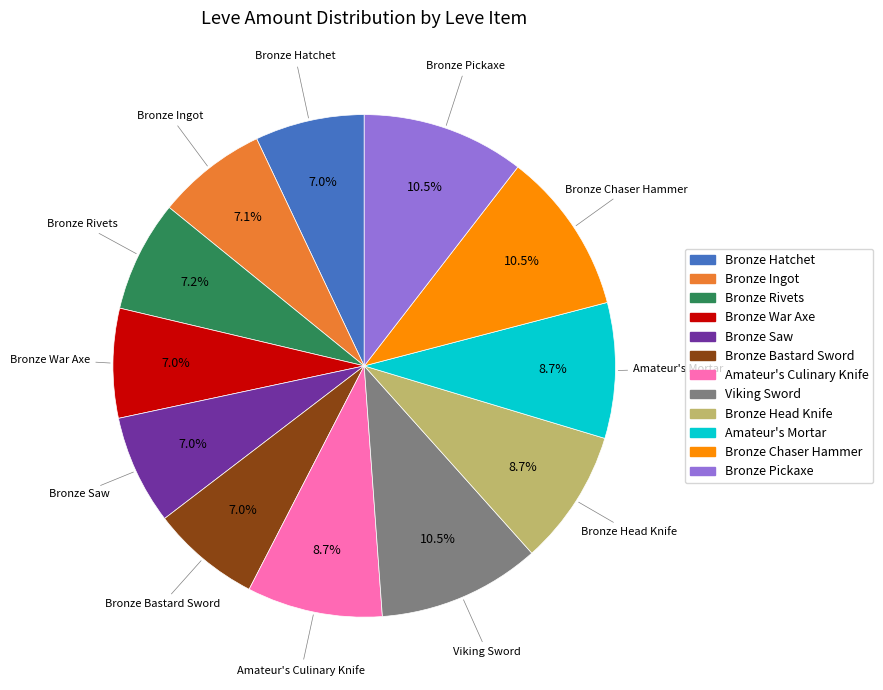

Does any single category account for the majority?

No